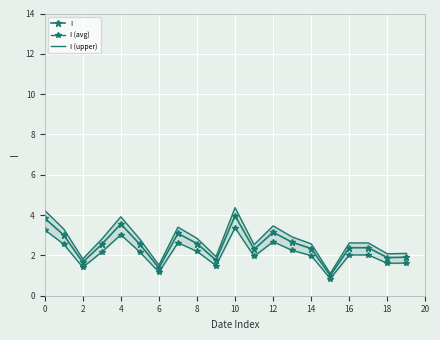

Rank the series by their maximum value, from highest to lowest.

I (upper), I, I (avg)